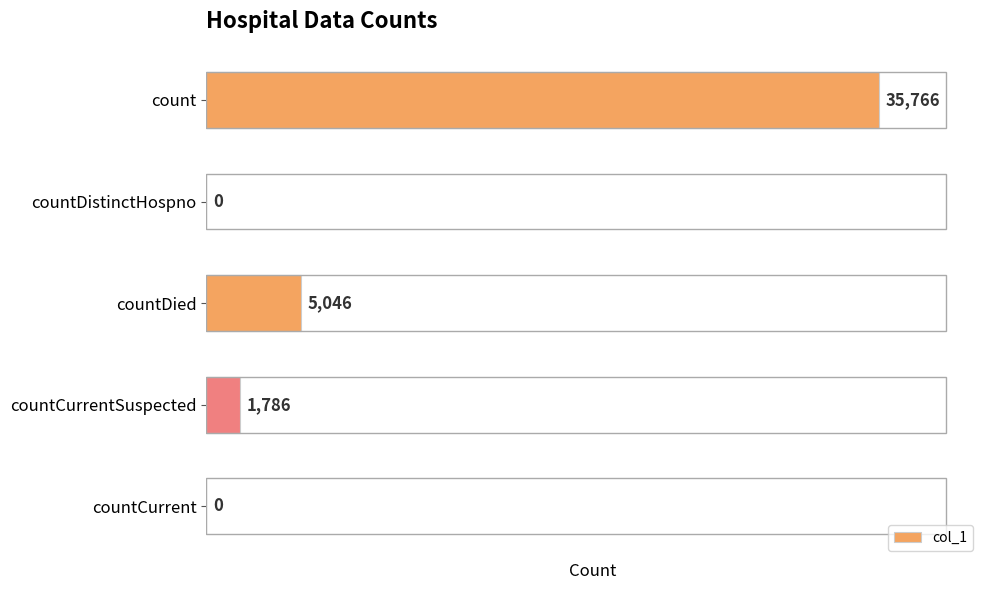

What is the change in value from countDied to countCurrent?

-5046